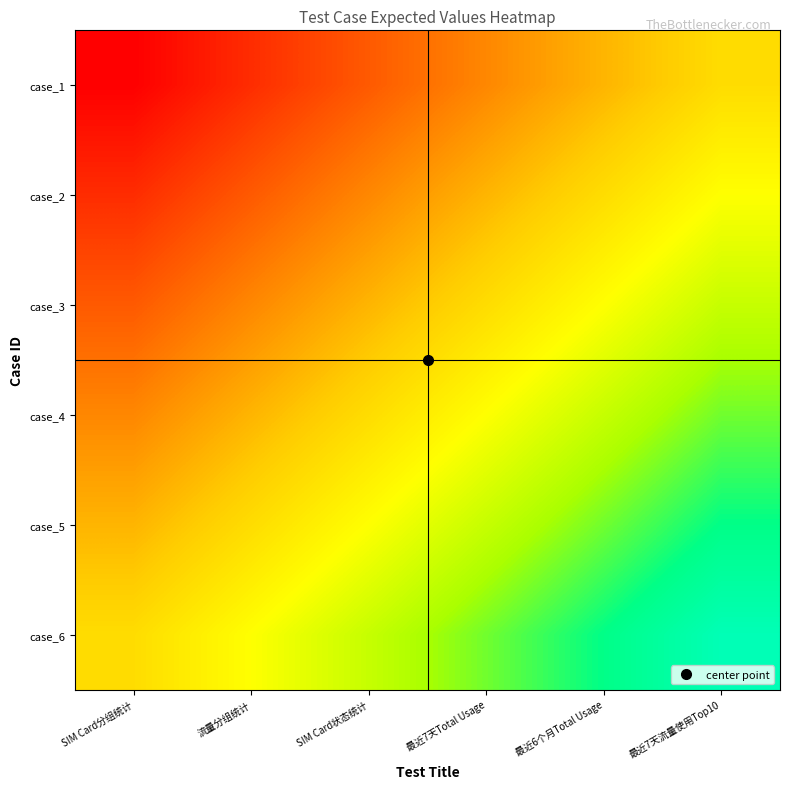

Reading right to left, extract all data points from this chart.

case_1: 最近7天流量使用Top10=0.4	最近6个月Total Usage=0.3	最近7天Total Usage=0.2	SIM Card状态统计=0.2	流量分组统计=0.1	SIM Card分组统计=0.0
case_2: 最近7天流量使用Top10=0.5	最近6个月Total Usage=0.4	最近7天Total Usage=0.3	SIM Card状态统计=0.2	流量分组统计=0.2	SIM Card分组统计=0.1
case_3: 最近7天流量使用Top10=0.6	最近6个月Total Usage=0.5	最近7天Total Usage=0.4	SIM Card状态统计=0.3	流量分组统计=0.2	SIM Card分组统计=0.2
case_4: 最近7天流量使用Top10=0.7	最近6个月Total Usage=0.6	最近7天Total Usage=0.5	SIM Card状态统计=0.4	流量分组统计=0.3	SIM Card分组统计=0.2
case_5: 最近7天流量使用Top10=0.8	最近6个月Total Usage=0.7	最近7天Total Usage=0.6	SIM Card状态统计=0.5	流量分组统计=0.4	SIM Card分组统计=0.3
case_6: 最近7天流量使用Top10=0.8	最近6个月Total Usage=0.8	最近7天Total Usage=0.7	SIM Card状态统计=0.6	流量分组统计=0.5	SIM Card分组统计=0.4